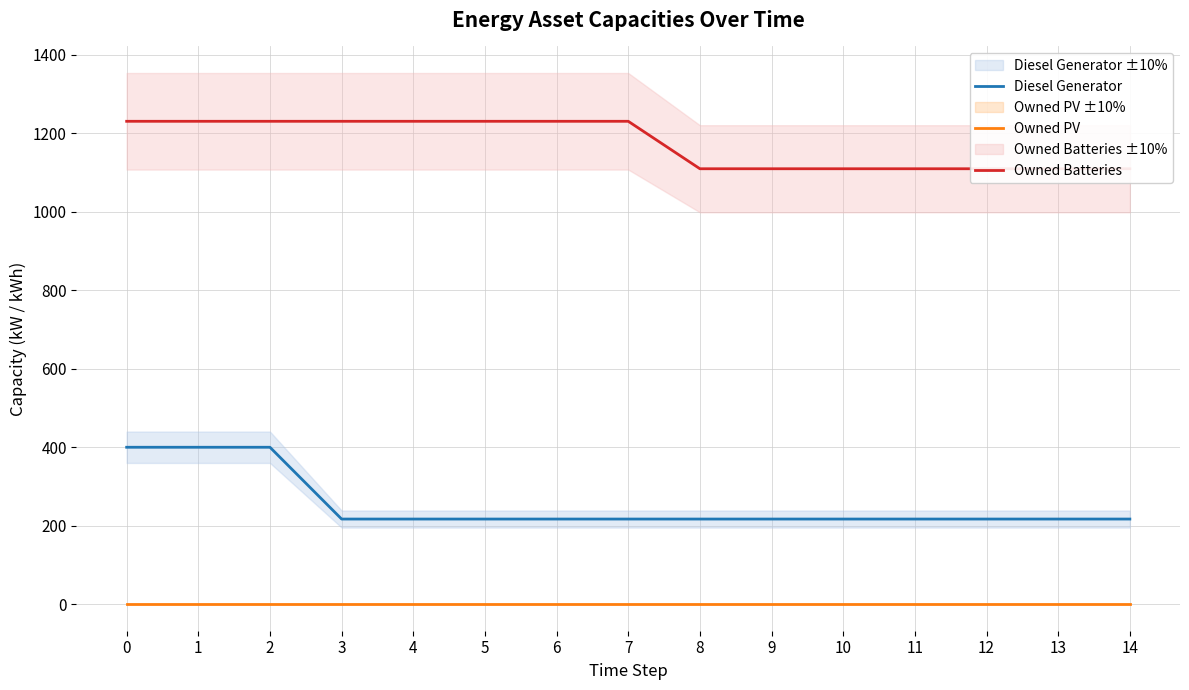

List the labels in order of Owned Batteries value, largest first.

0, 1, 2, 3, 4, 5, 6, 7, 8, 9, 10, 11, 12, 13, 14